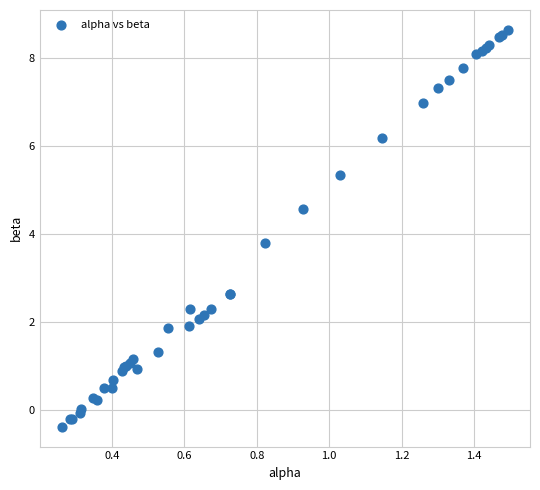

What Y value in the scatter plot is closest to 4?

3.8